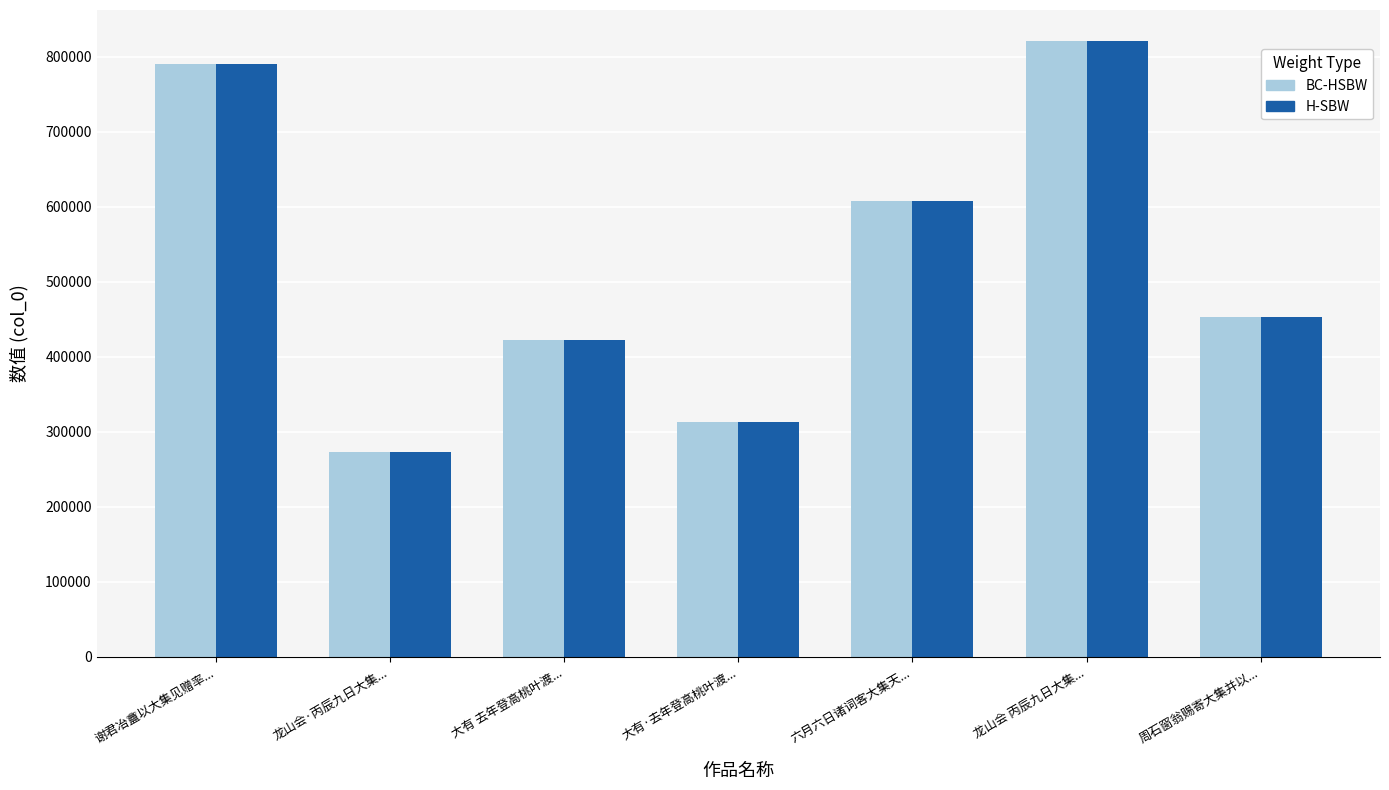

How many groups of bars are there?

7